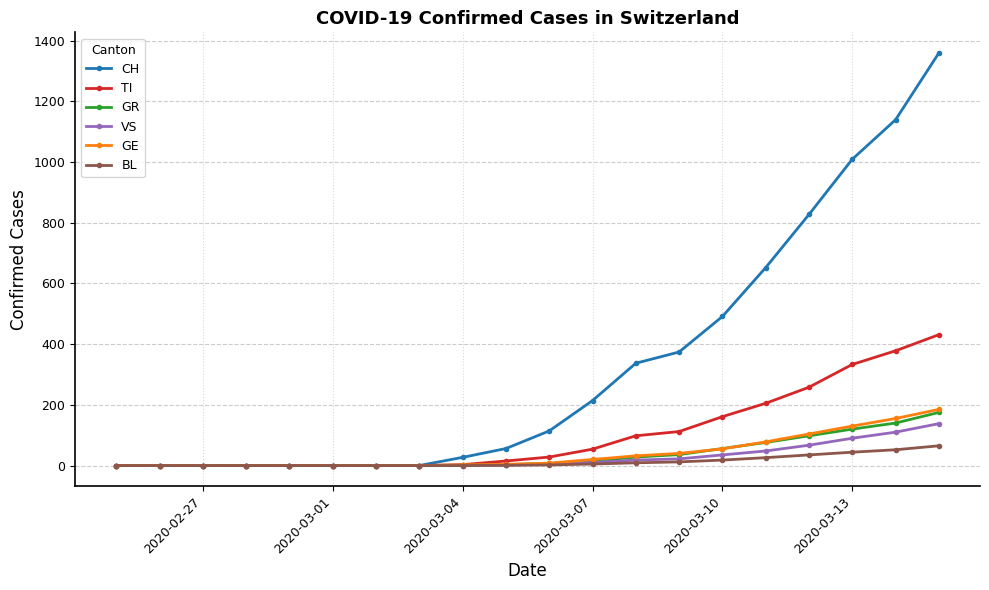

Which series has the widest spread of values?

CH